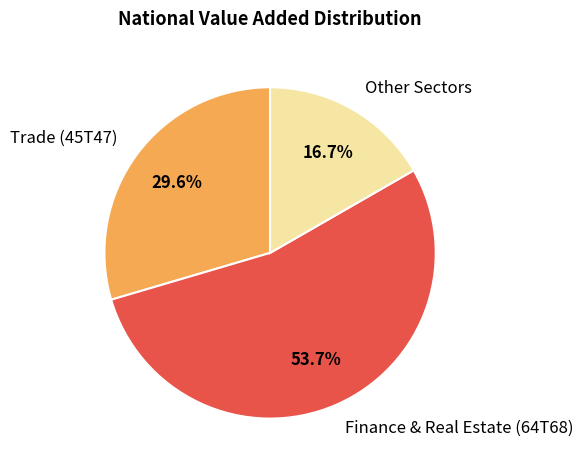

Which has a higher value, Other Sectors or Trade (45T47)?

Trade (45T47)